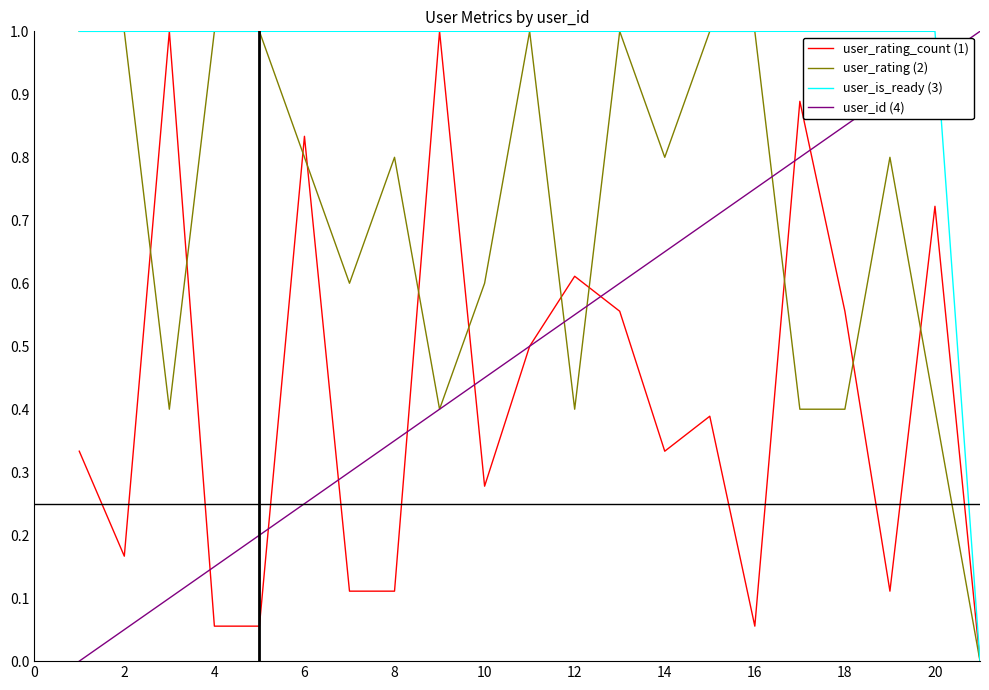

What is the highest value of the user_rating_count (1) series?

1.0